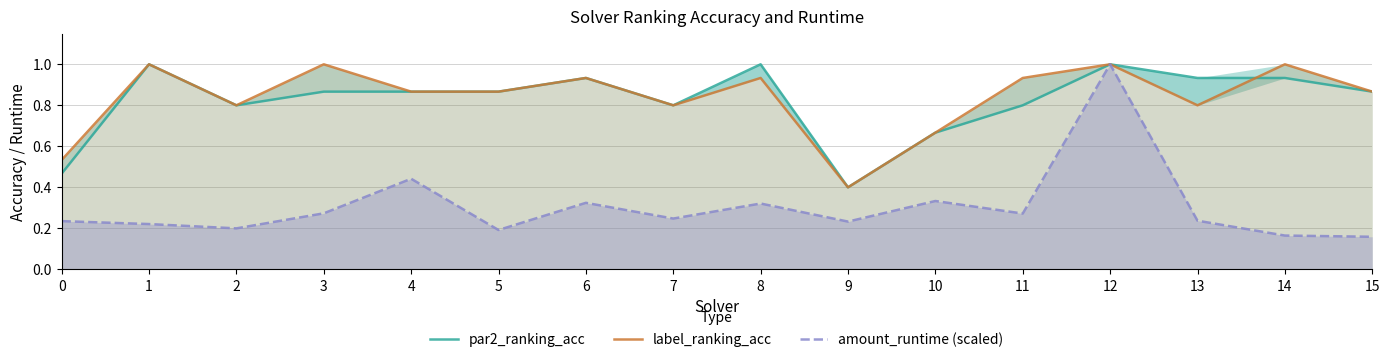

List the labels in order of par2_ranking_acc value, smallest first.

9, 0, 10, 2, 7, 11, 3, 4, 5, 15, 6, 13, 14, 1, 8, 12